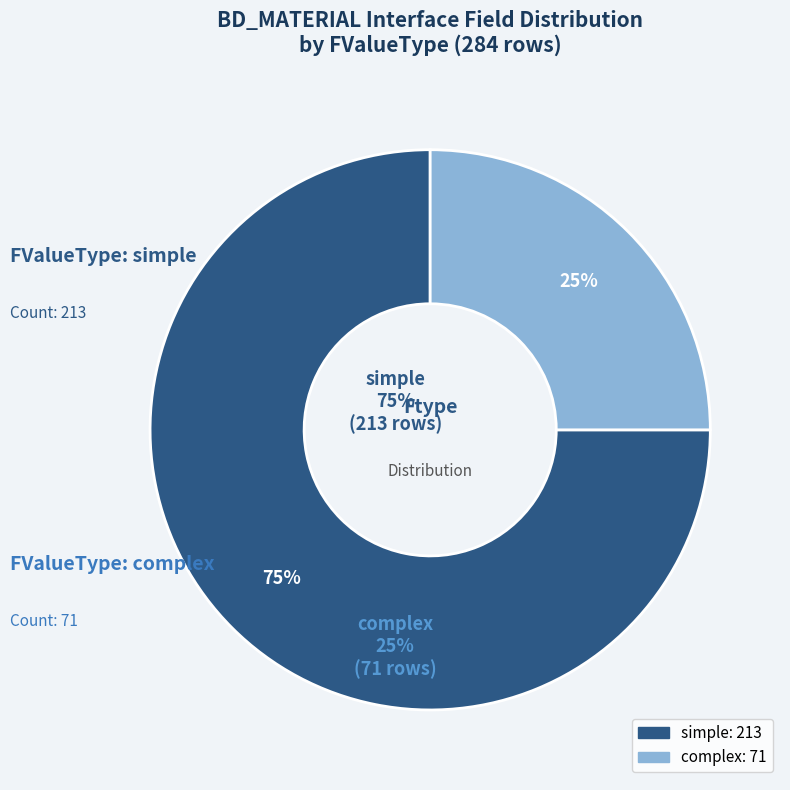

Is there any slice that represents more than half of the pie?

Yes